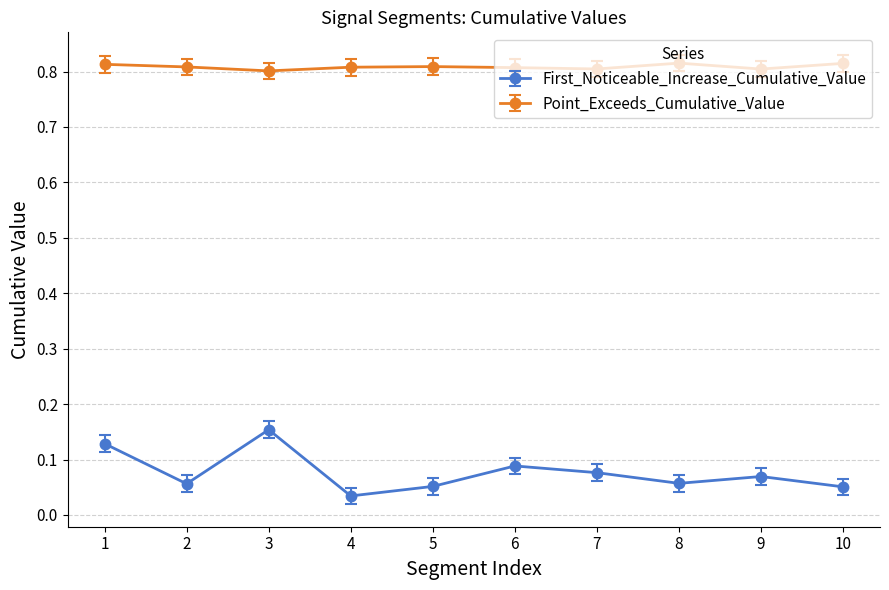

True or false: First_Noticeable_Increase_Cumulative_Value and Point_Exceeds_Cumulative_Value intersect in this chart.

False